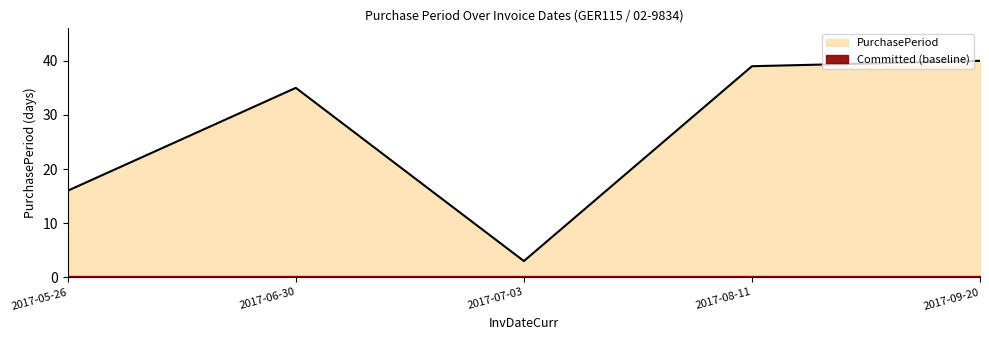

Rank the categories by value from highest to lowest.

2017-09-20, 2017-08-11, 2017-06-30, 2017-05-26, 2017-07-03